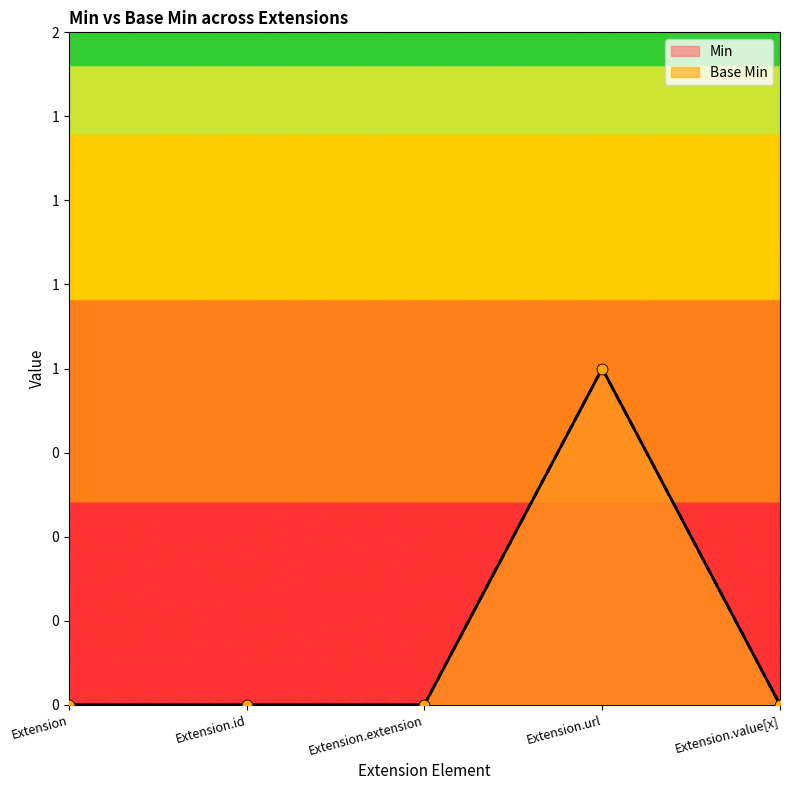

Which series contains the highest Y value?

Min